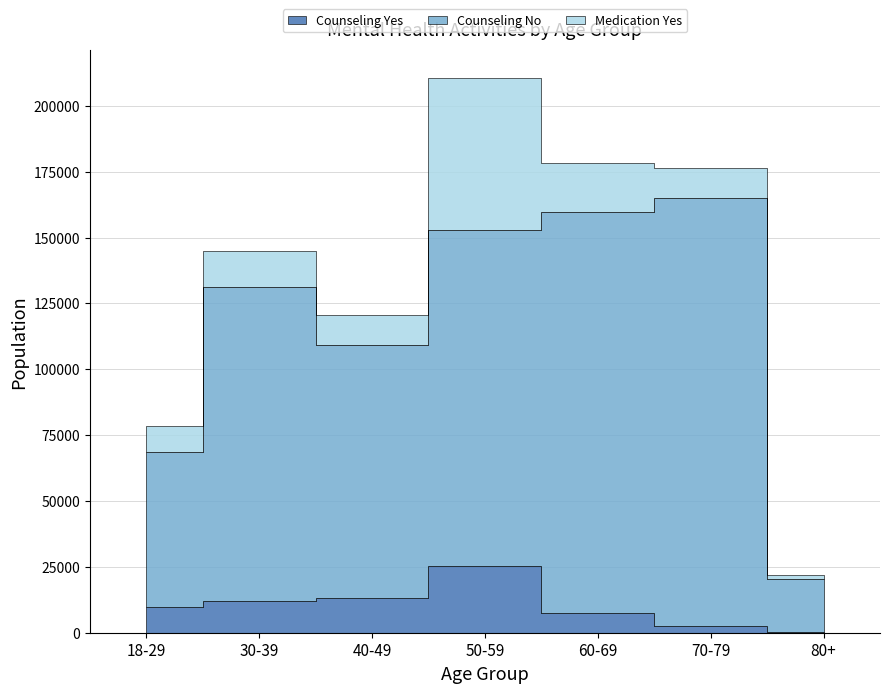

Rank the categories by Counseling Yes value from lowest to highest.

80+, 70-79, 60-69, 18-29, 30-39, 40-49, 50-59